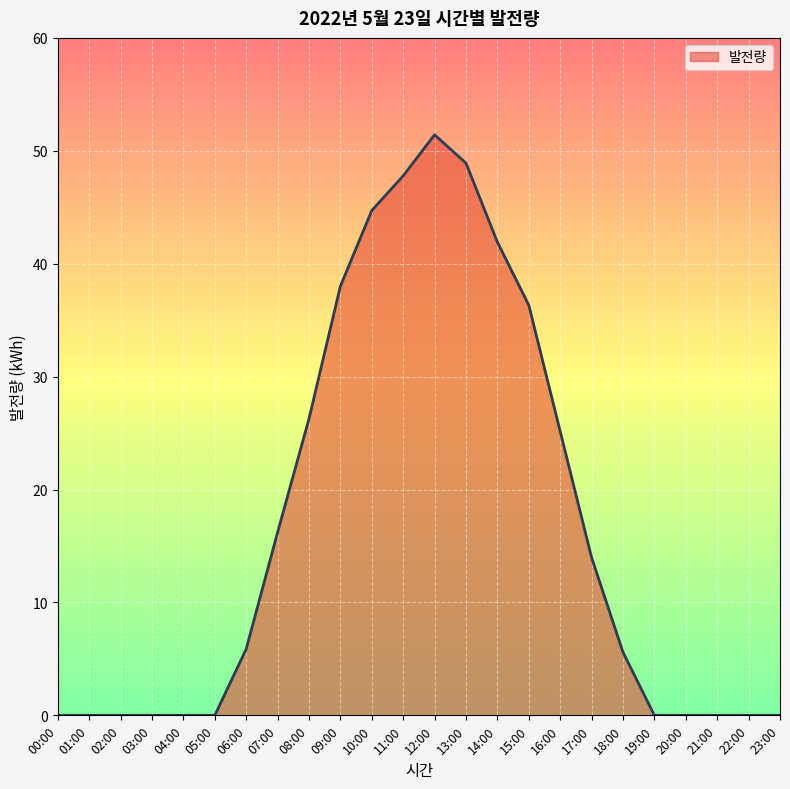

What is the sum of all values?

402.1